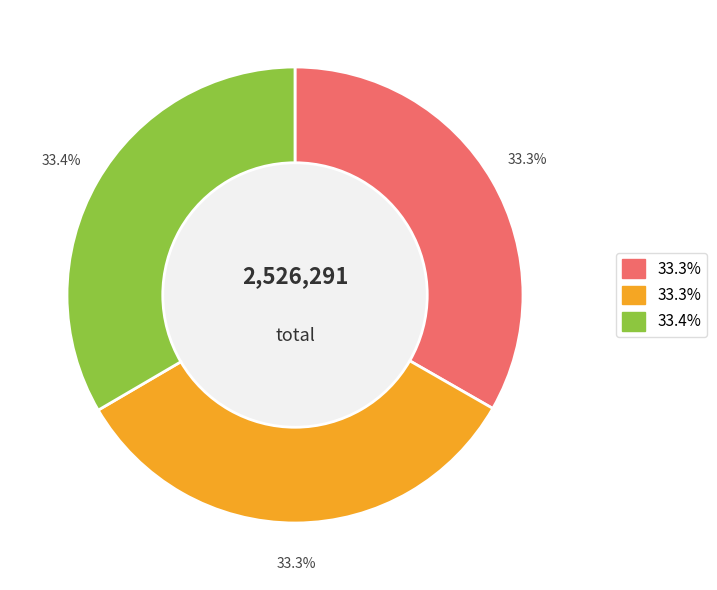

Is there a majority slice in this chart?

No